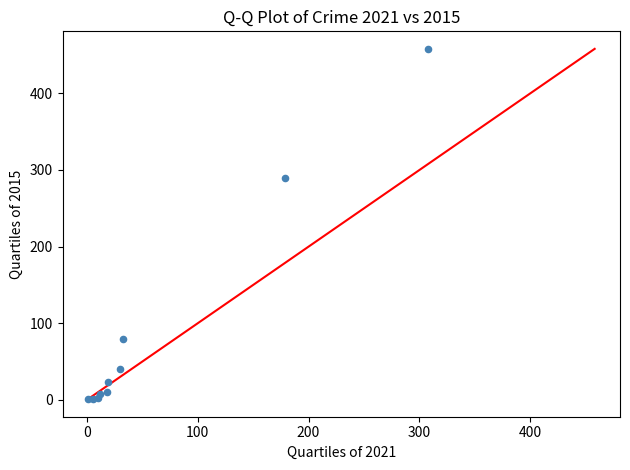

What Y value in the scatter plot is closest to 229?

290